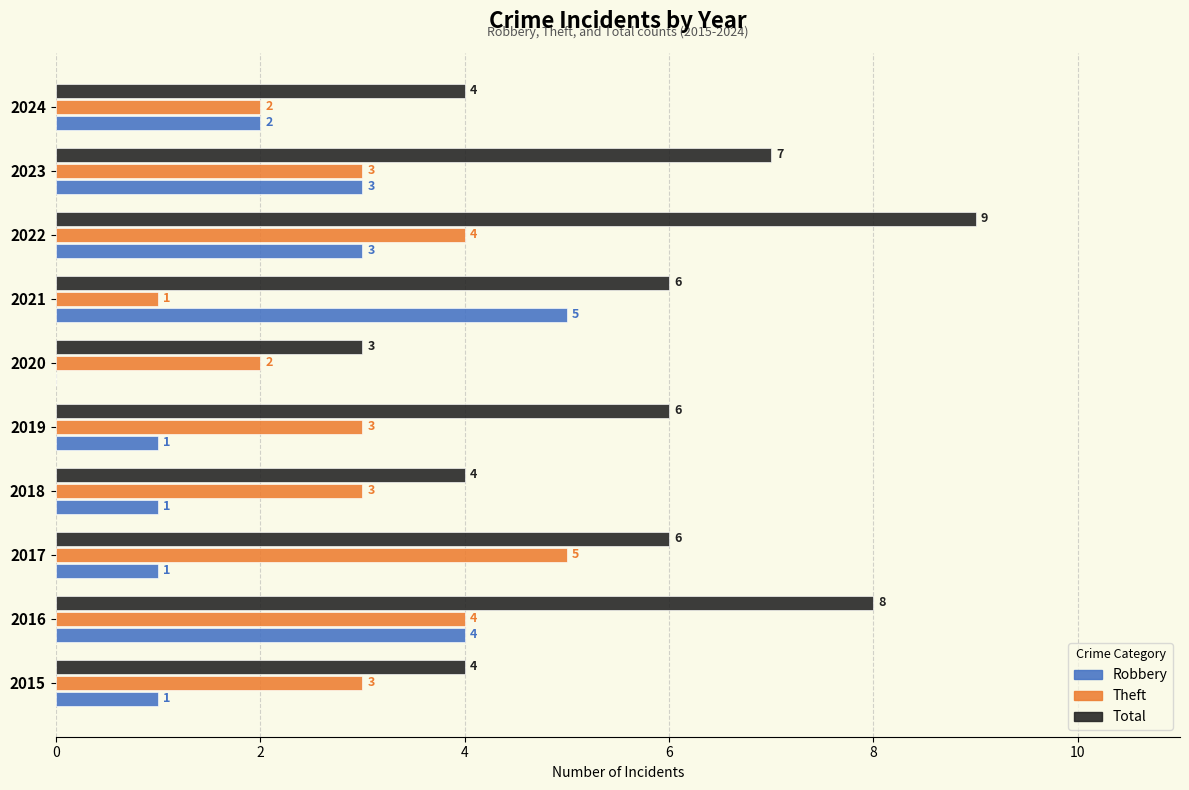

What is the average value of the Theft series?

3